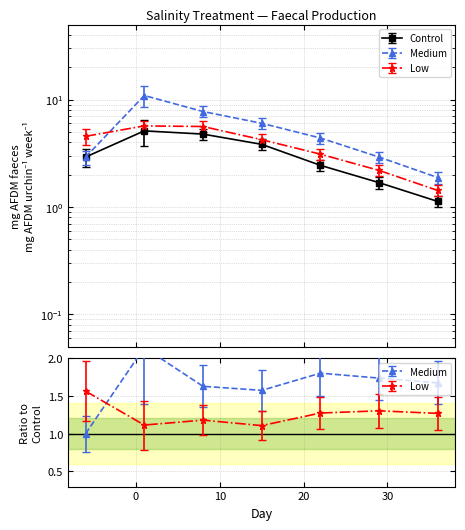

How many values in the Medium series are below 4?

3